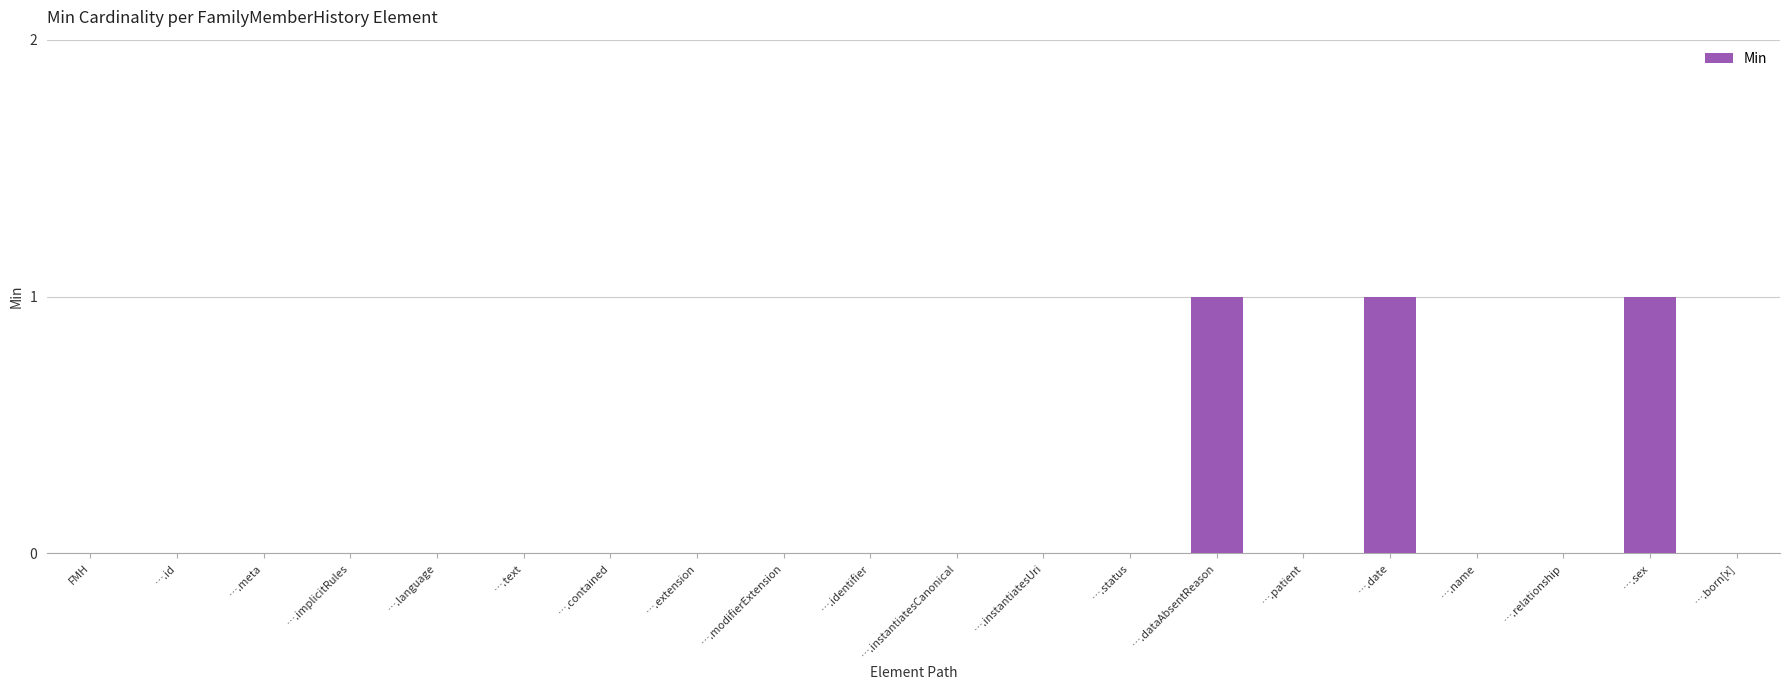

Is it true that the value at FMH is 0?

True